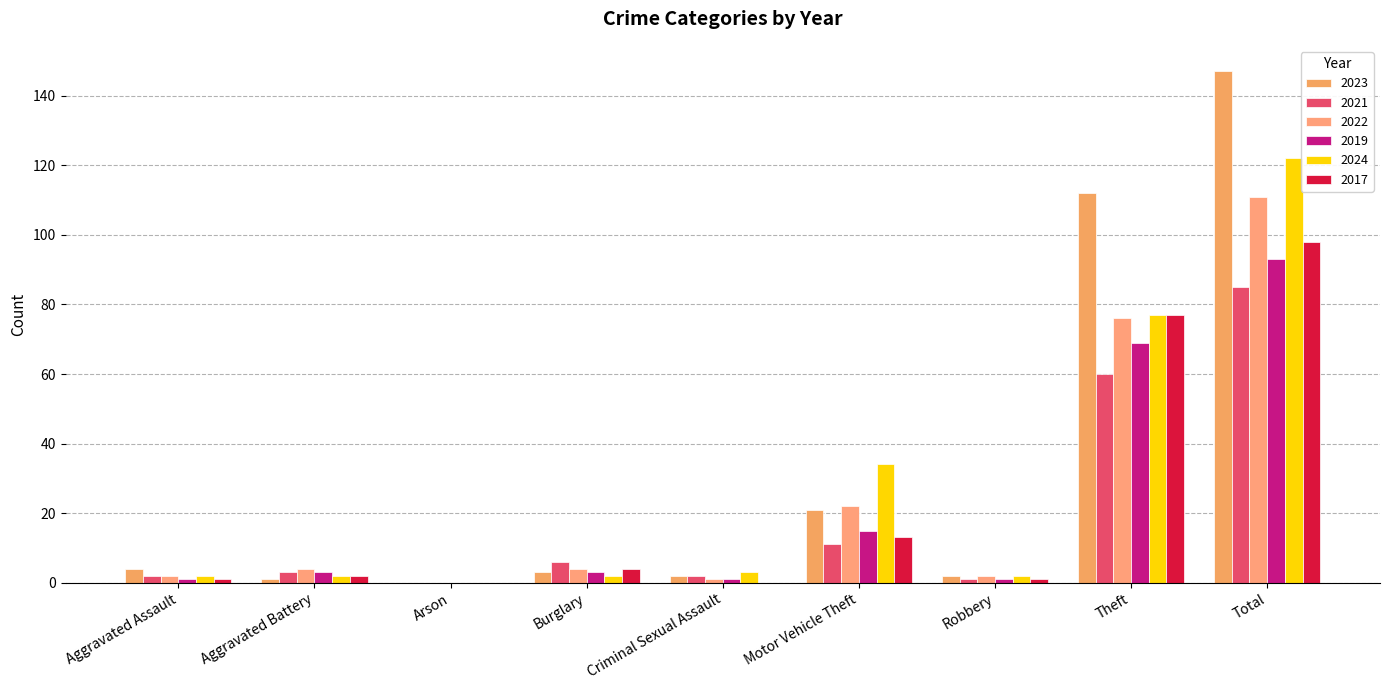

What is the difference between the second highest and second lowest values in the 2019 series?

68